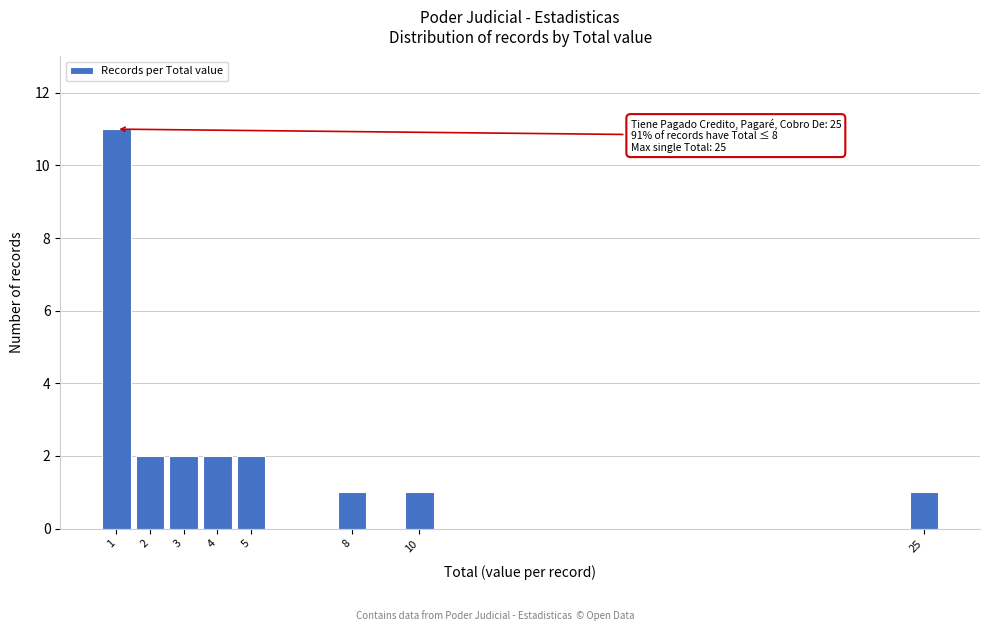

Over which range of the x-axis is the bar tallest?

0.5 to 1.5